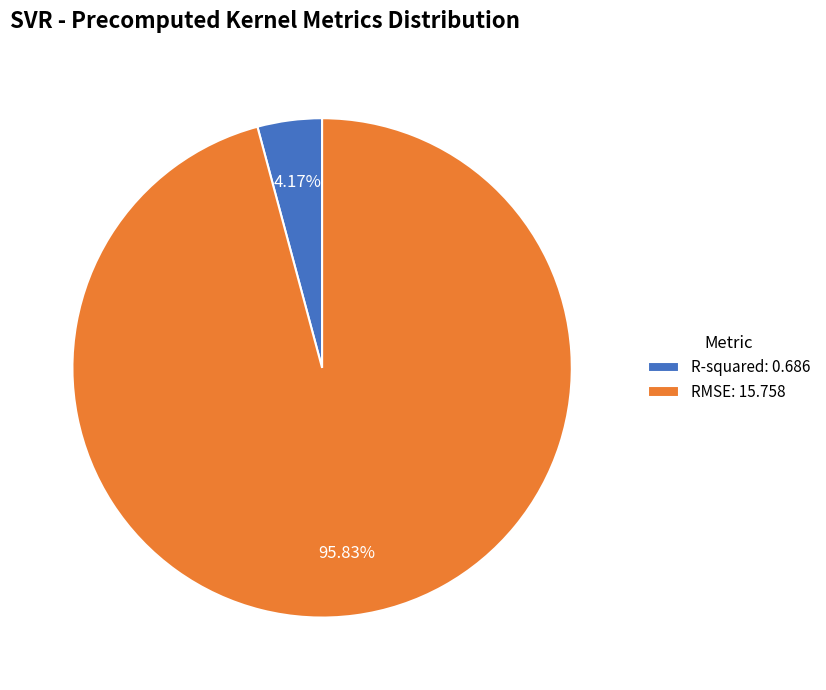

Combined, do RMSE: 15.758 and R-squared: 0.686 account for over 50%?

Yes